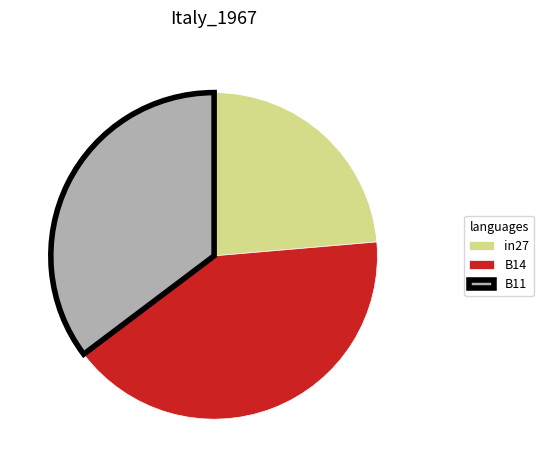

The B11 slice represents 35% of the pie. True or false?

True